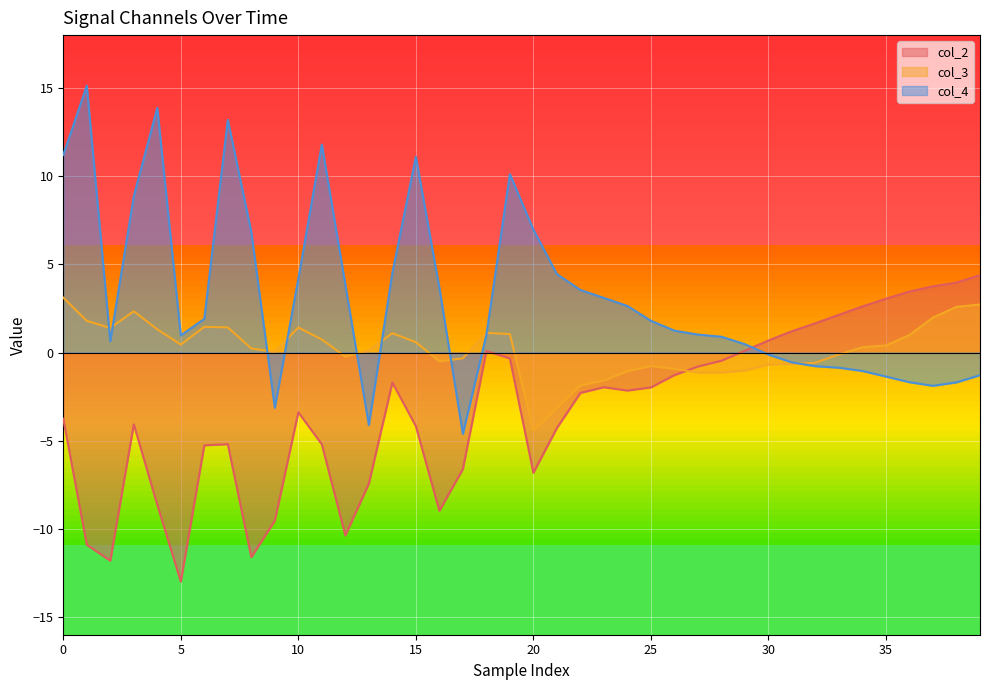

Reading left to right, extract all data points from this chart.

col_2: -3.8	-10.9	-11.8	-4.1	-8.6	-13.0	-5.3	-5.2	-11.6	-9.5	-3.4	-5.2	-10.4	-7.4	-1.7	-4.2	-9.0	-6.6	0.1	-0.3	-6.8	-4.3	-2.3	-2.0	-2.2	-2.0	-1.3	-0.8	-0.5	0.1	0.7	1.2	1.7	2.1	2.6	3.1	3.5	3.8	4.0	4.4
col_3: 3.1	1.8	1.4	2.3	1.3	0.5	1.5	1.4	0.2	0.0	1.4	0.7	-0.2	0.1	1.1	0.6	-0.5	-0.3	1.1	1.1	-4.4	-3.1	-1.9	-1.6	-1.1	-0.8	-0.9	-1.1	-1.1	-1.0	-0.7	-0.6	-0.6	-0.1	0.3	0.4	1.0	2.0	2.6	2.7
col_4: 11.2	15.1	0.6	8.9	13.9	1.0	1.9	13.2	6.8	-3.1	4.2	11.8	3.8	-4.1	4.5	11.1	3.7	-4.6	1.0	10.1	7.0	4.5	3.5	3.1	2.6	1.8	1.2	1.0	0.9	0.5	-0.1	-0.6	-0.8	-0.9	-1.0	-1.4	-1.7	-1.9	-1.7	-1.3